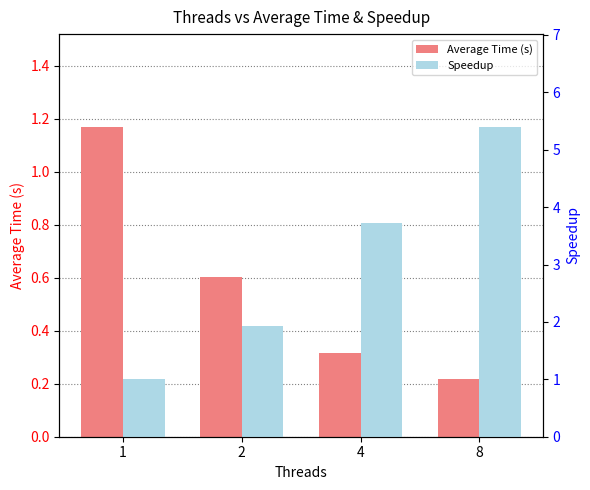

Rank the categories by Speedup value from highest to lowest.

8, 4, 2, 1